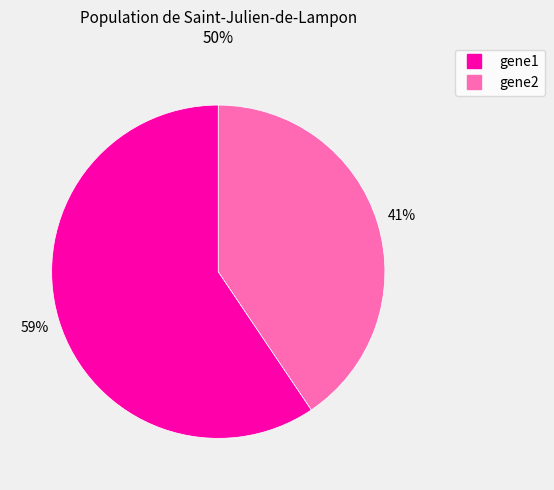

Is there a majority slice in this chart?

Yes